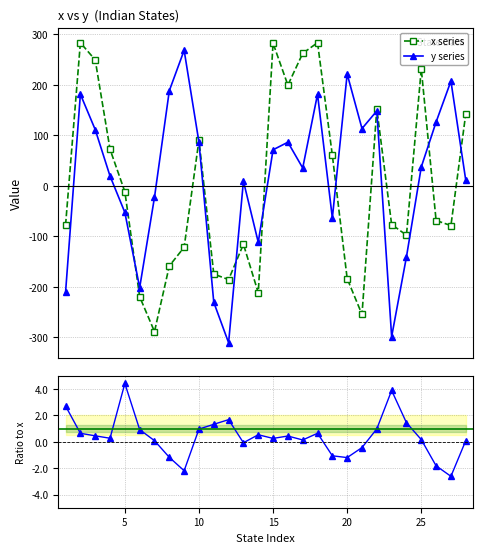

What is the highest value of the y series series?

268